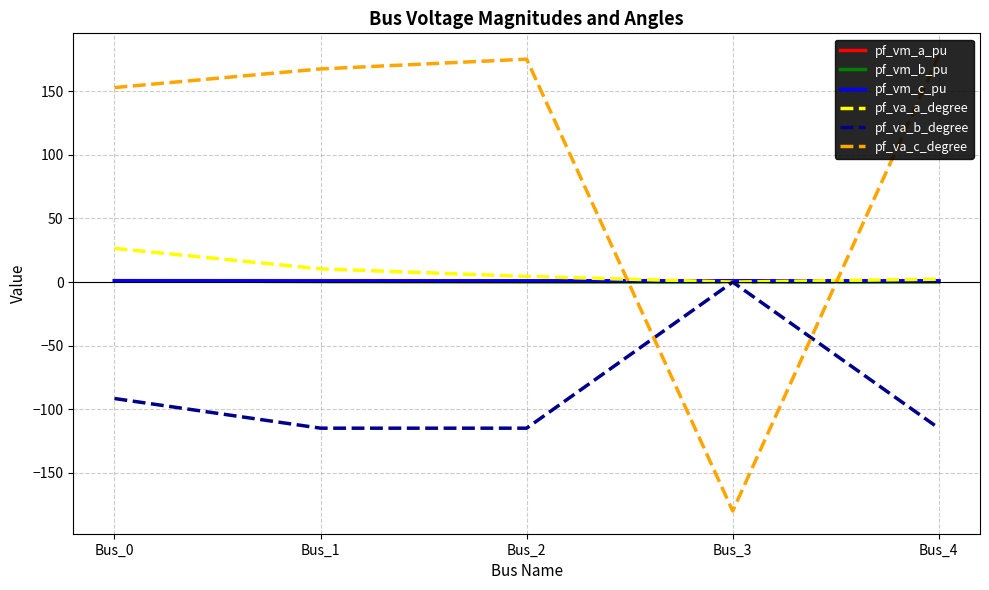

What is the maximum value shown in the chart?

177.7